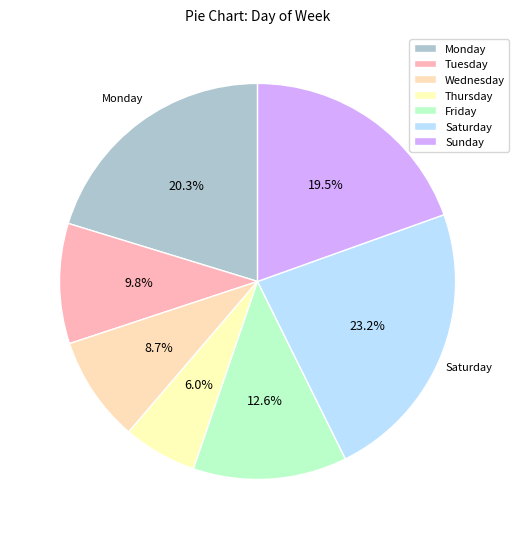

What is the smallest slice in the pie chart?

Thursday